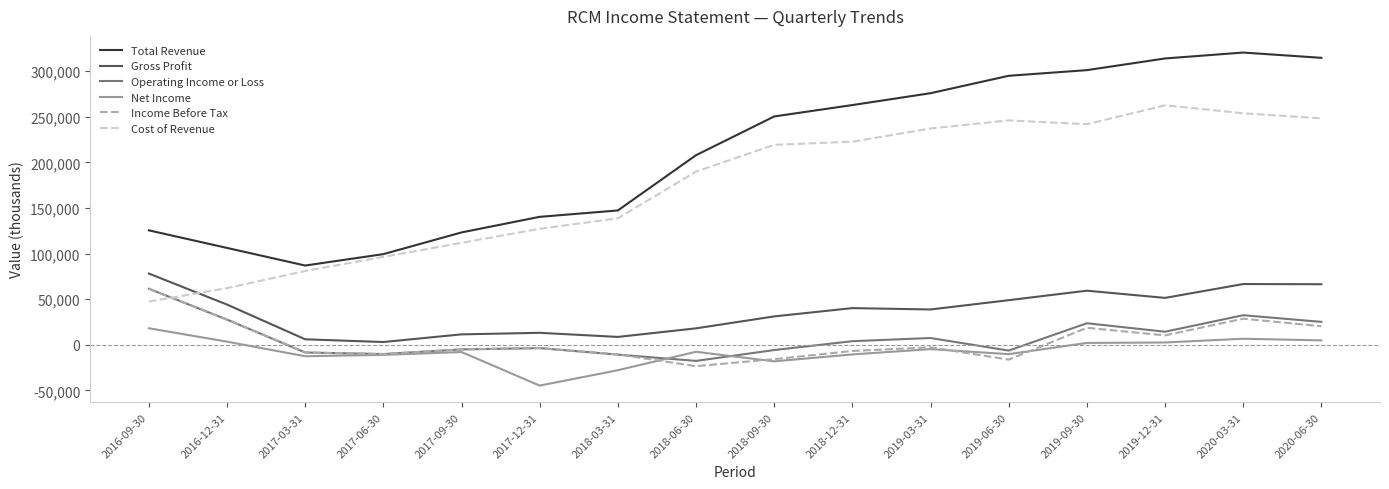

What is the difference between the highest and lowest values at 2018-03-31?

175200